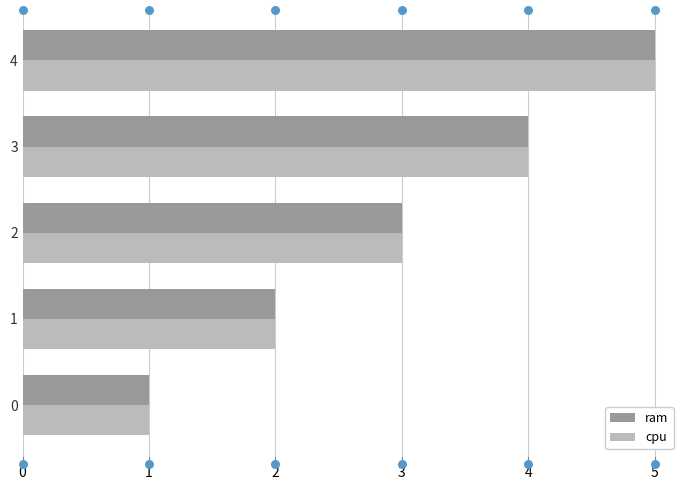

What is the total value across all series at 1?

4